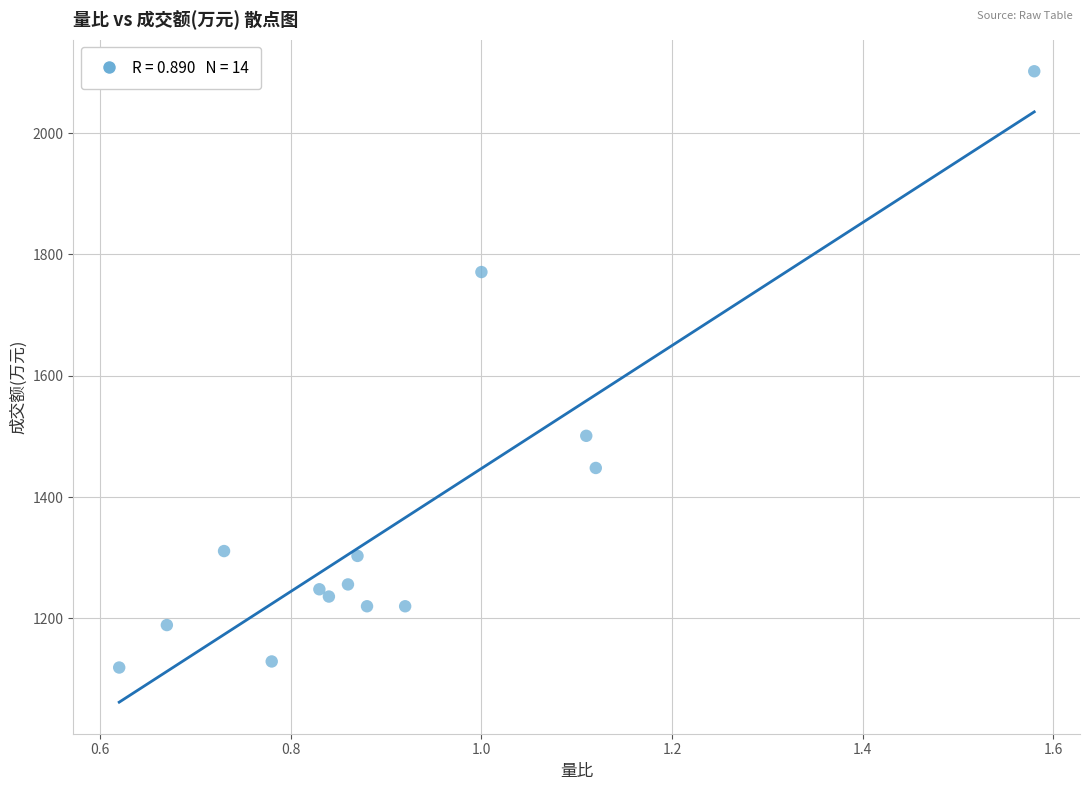

What is the range of Y values (max minus min)?

983